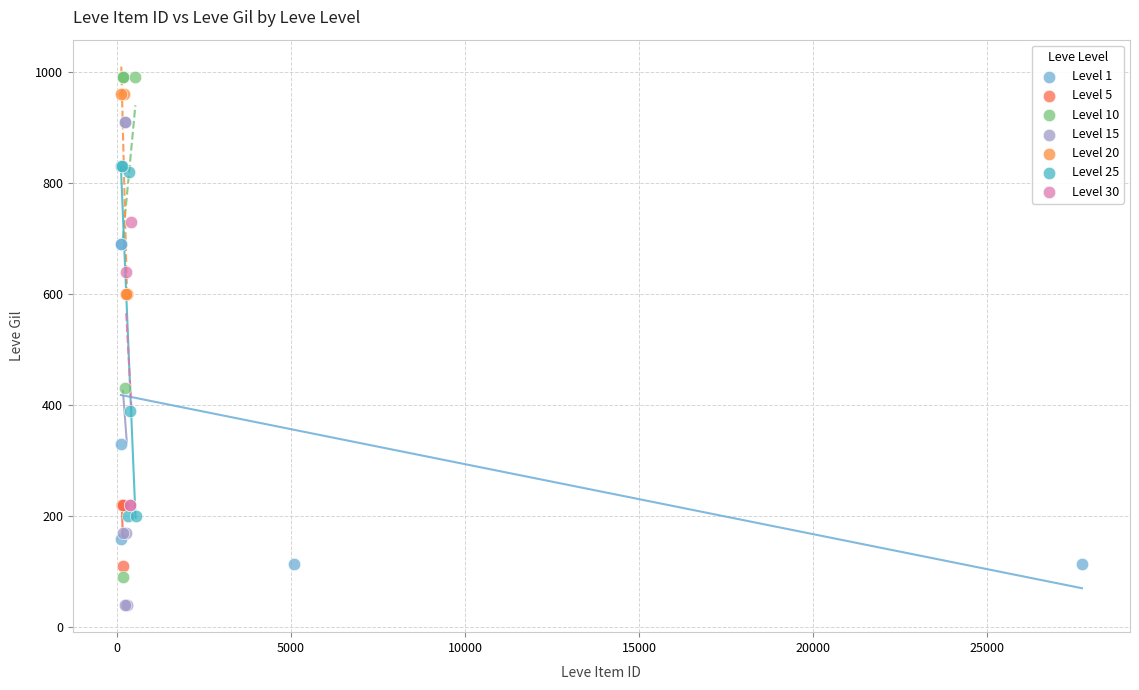

Which series reaches the minimum Y coordinate?

Level 15